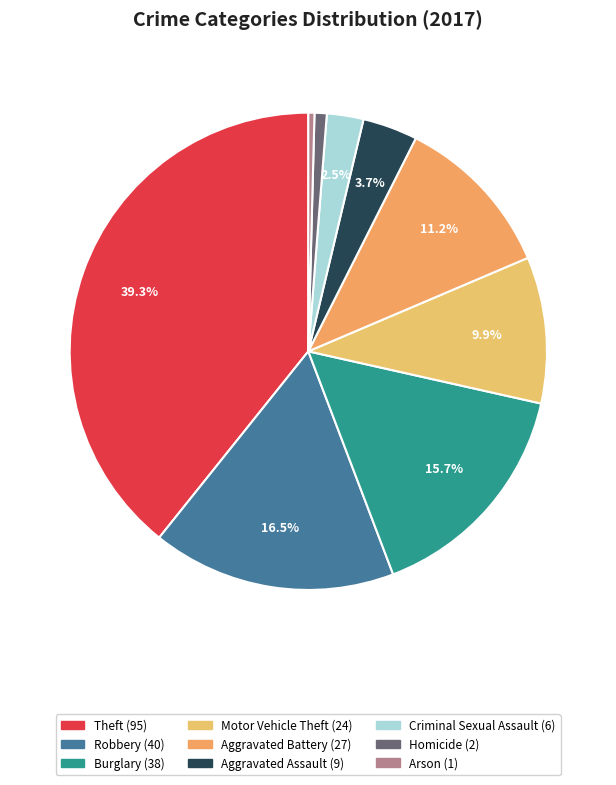

How many slices are in this pie chart?

9